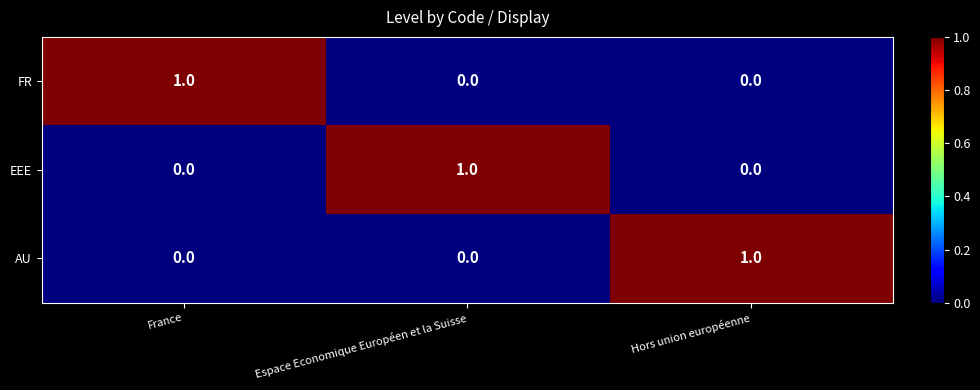

Is the value of AU at France greater than the value of FR at France?

No